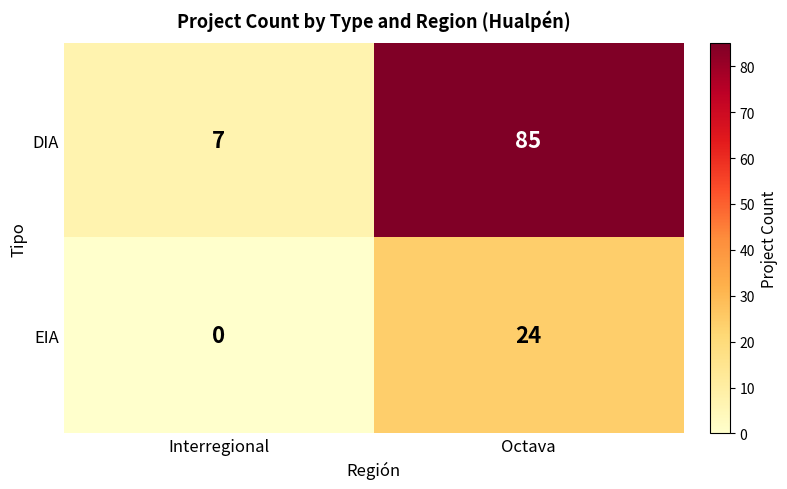

What is the total value across all series at Octava?

109